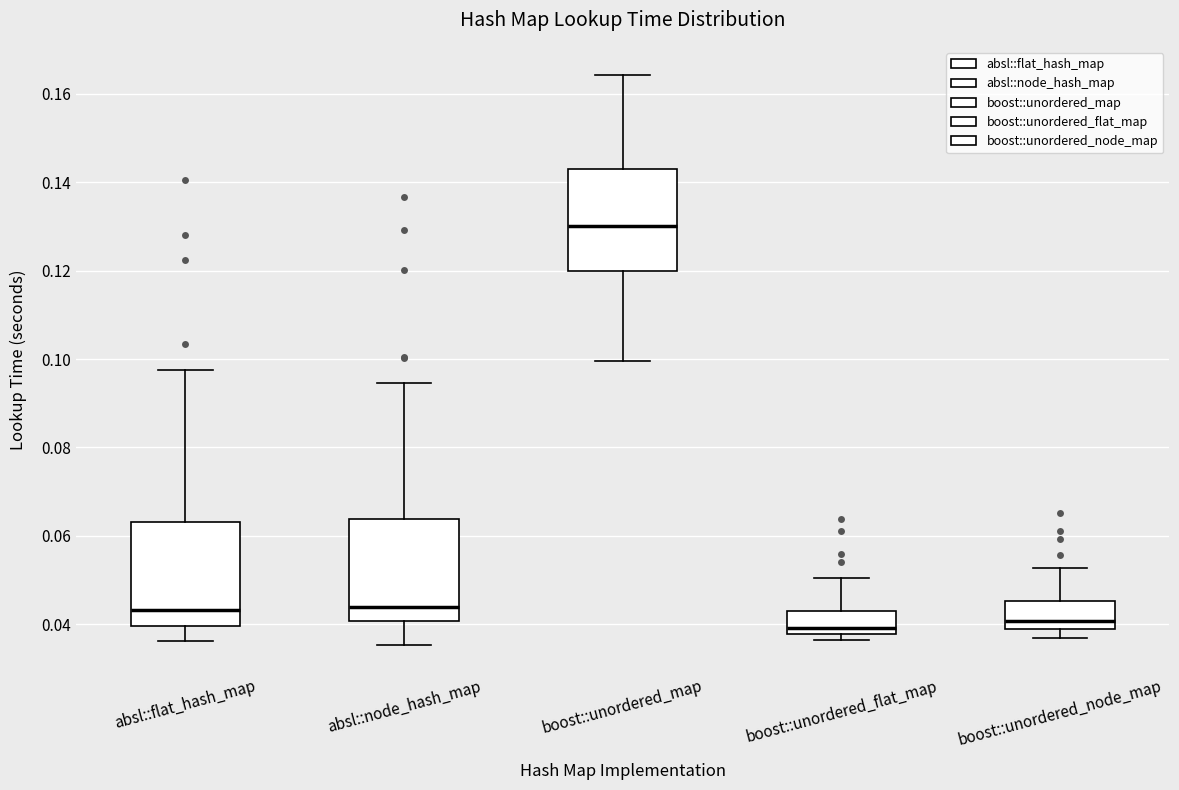

Reading left to right, transcribe this box plot: for each box, give where its median line is, the range the box spans, and where its two whiskers end, as read against the y-axis. The values are not printed on the chart, so give them approximately, as read against the axis.

absl::flat_hash_map: median 0.044, box 0.040 to 0.064, whiskers 0.036 to 0.098
absl::node_hash_map: median 0.044, box 0.040 to 0.064, whiskers 0.036 to 0.094
boost::unordered_map: median 0.130, box 0.120 to 0.142, whiskers 0.100 to 0.164
boost::unordered_flat_map: median 0.040, box 0.038 to 0.042, whiskers 0.036 to 0.050
boost::unordered_node_map: median 0.040, box 0.038 to 0.046, whiskers 0.036 to 0.052